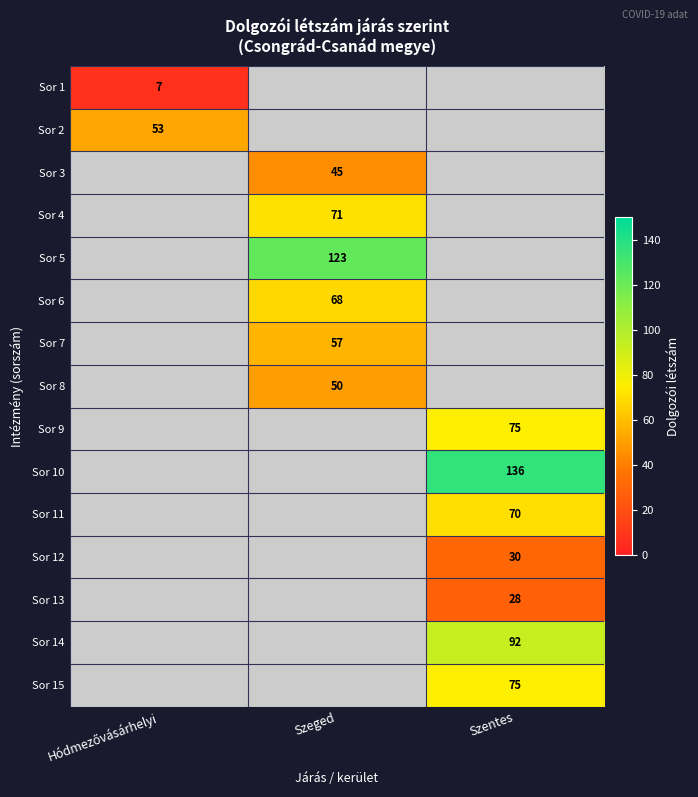

How many distinct data groups are displayed?

15